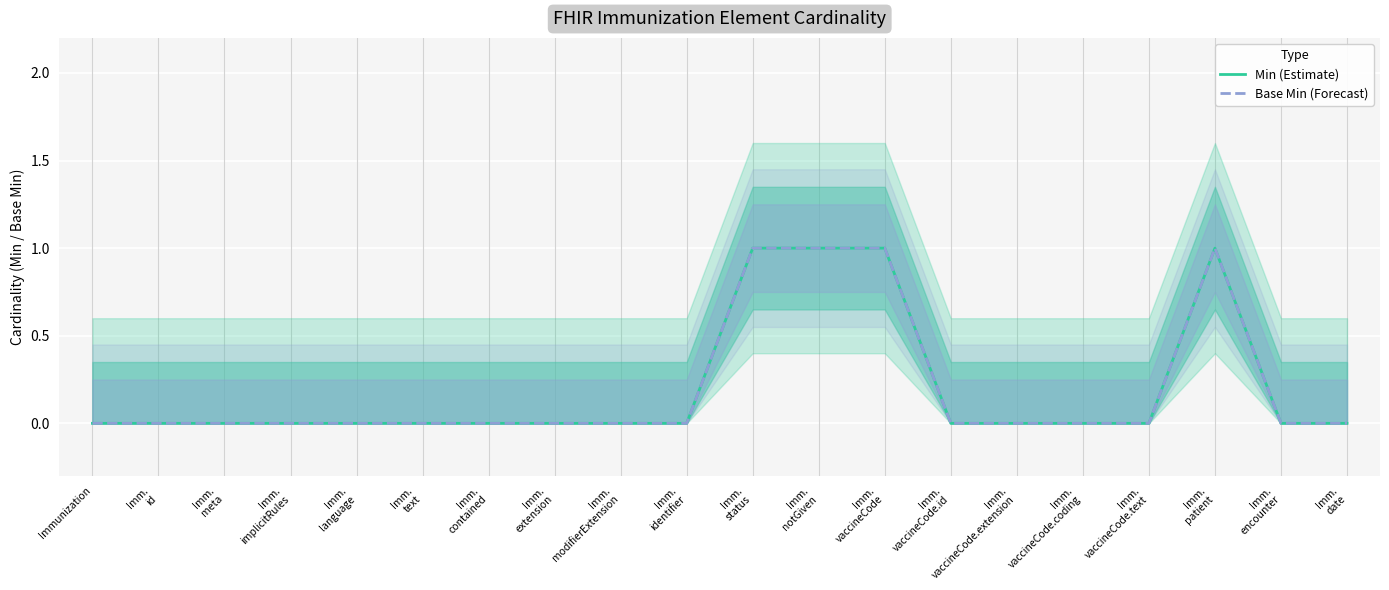

What is the difference between the maximum and minimum values in the Min (Estimate) series?

1